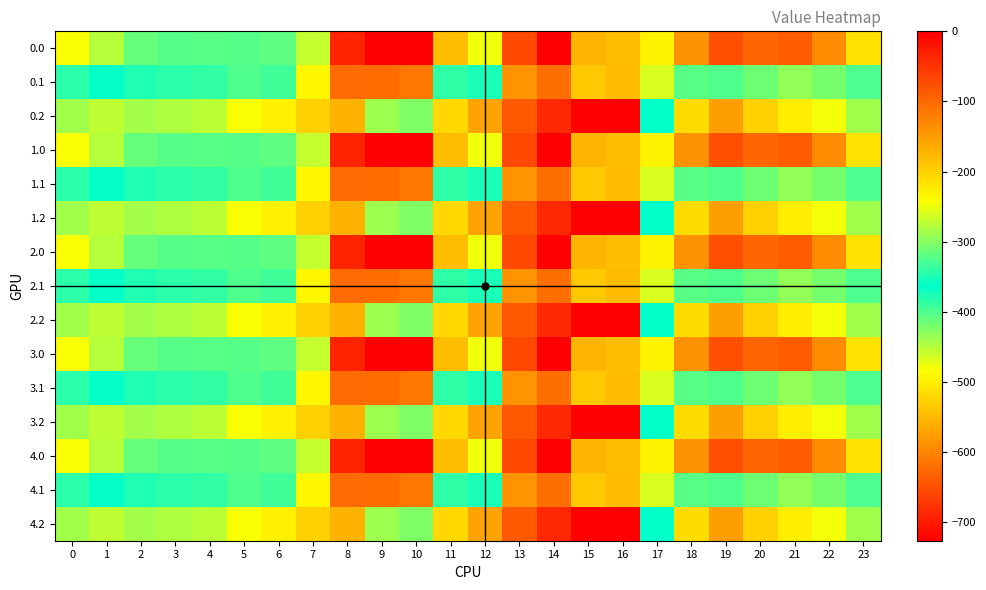

At 4, list the series in order from smallest to largest.

0.0, 1.0, 2.0, 3.0, 4.0, 0.1, 1.1, 2.1, 3.1, 4.1, 0.2, 1.2, 2.2, 3.2, 4.2